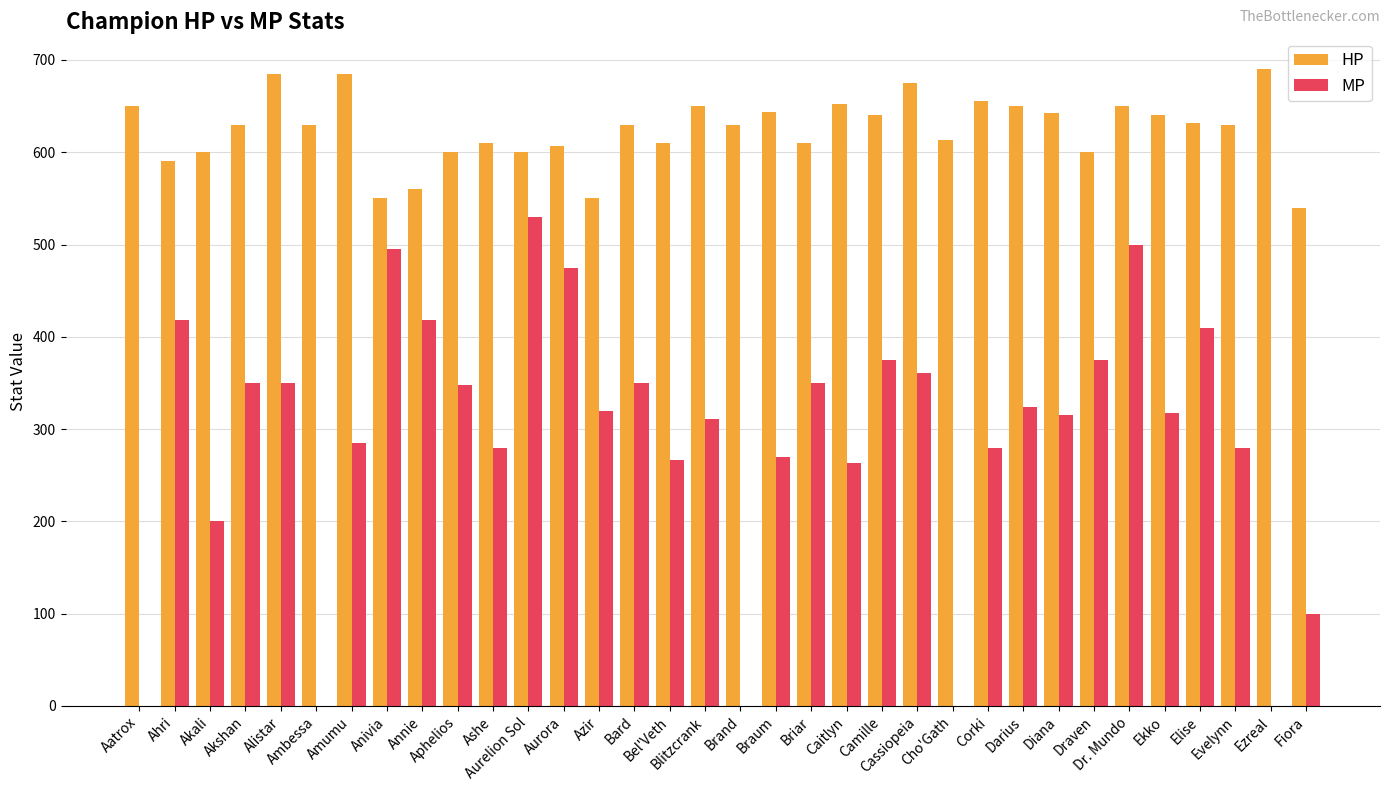

Count the number of data series in this chart.

2